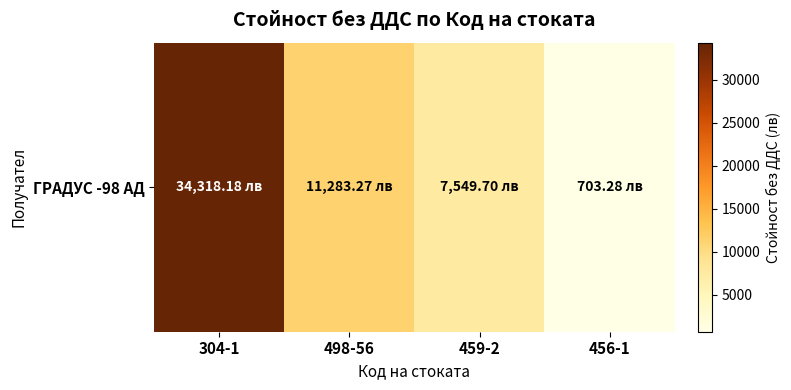

What is the difference between the values at 456-1 and 498-56?

10580.0